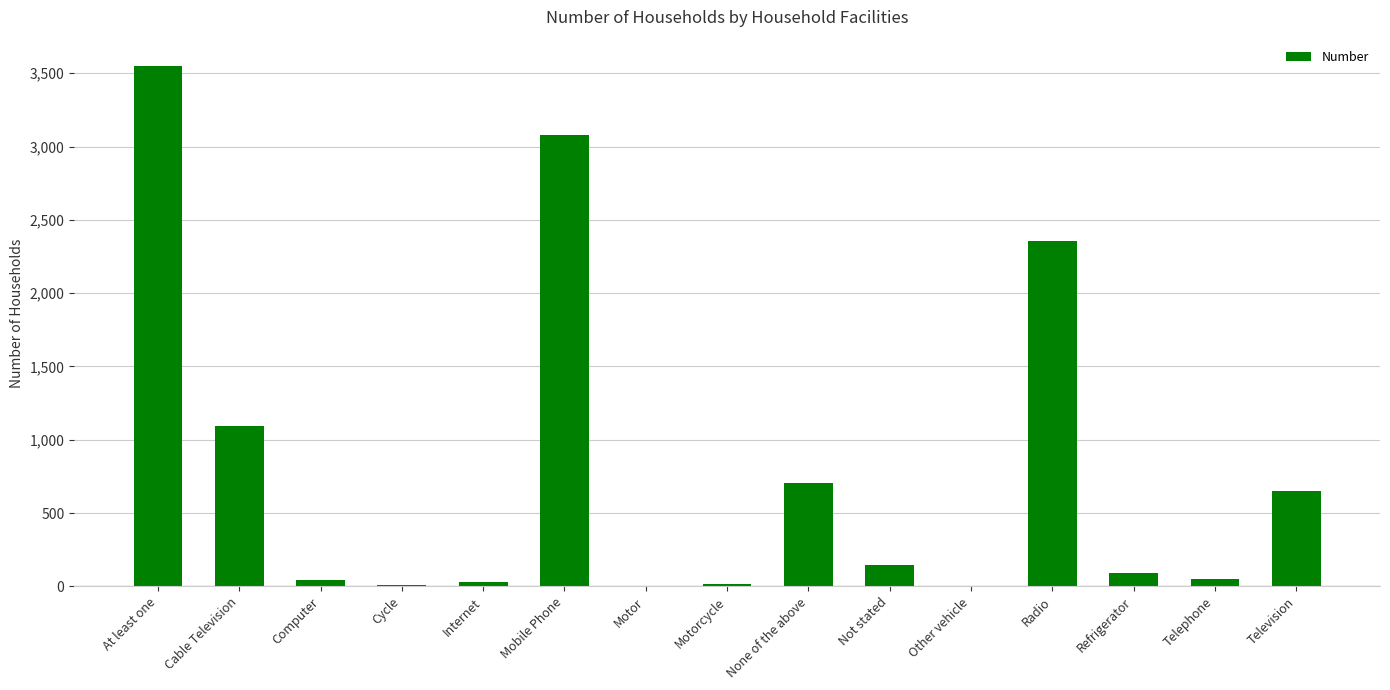

What is the sum of the values at Computer and Telephone?

97